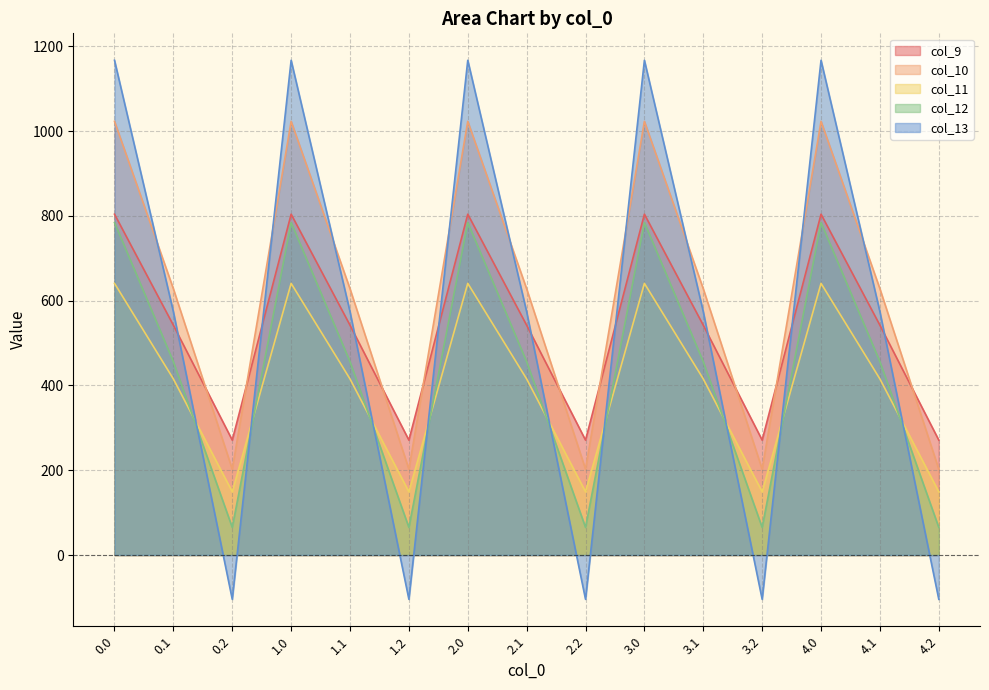

What are all the series names shown in the legend?

col_9, col_10, col_11, col_12, col_13